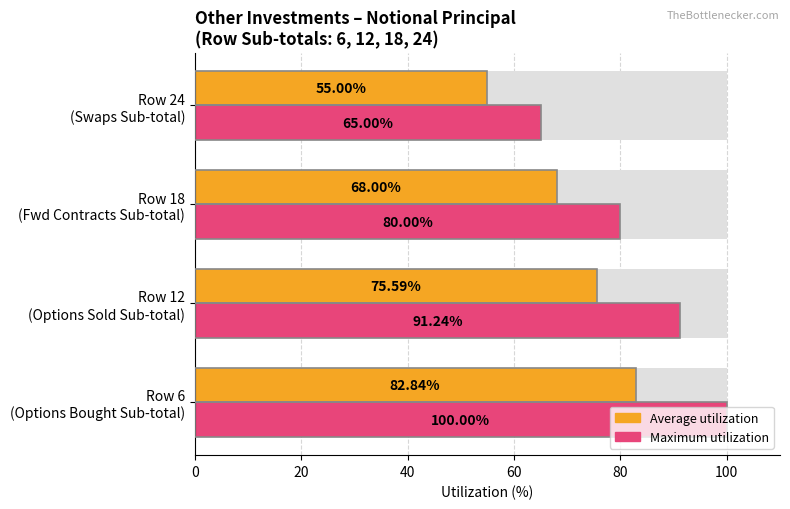

How many values in the Maximum utilization series are below 91?

2